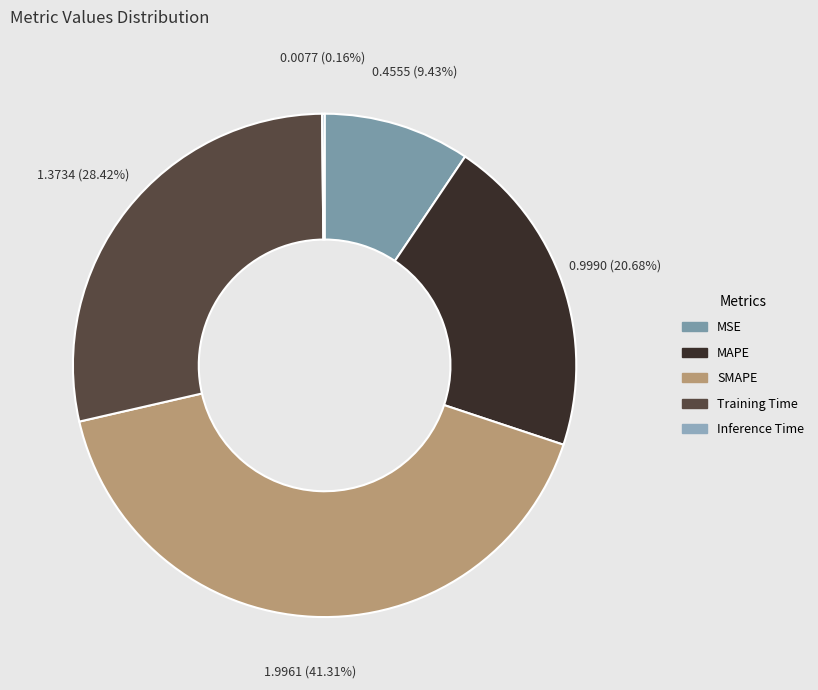

What is the smallest slice in the pie chart?

Inference Time